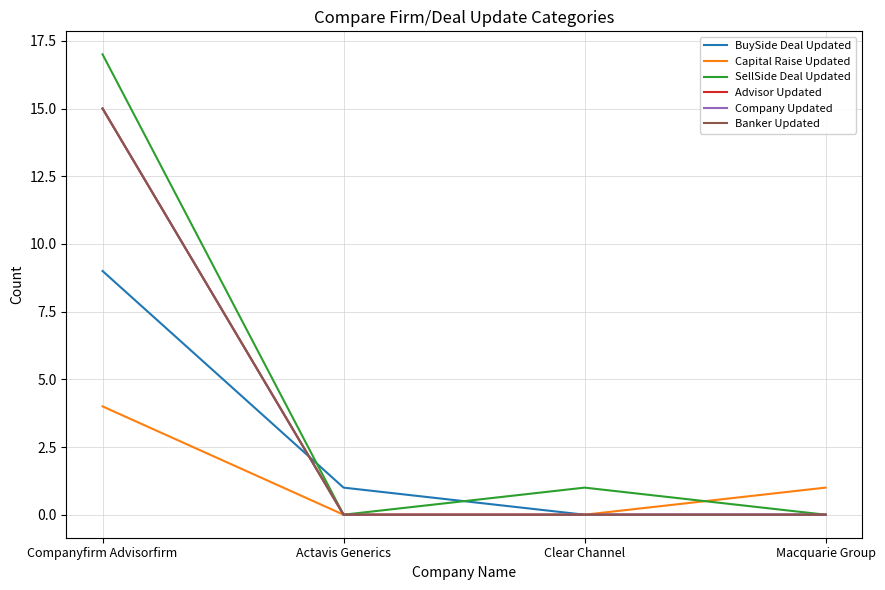

What is the value of the Advisor Updated point at the 1st from the left?

15